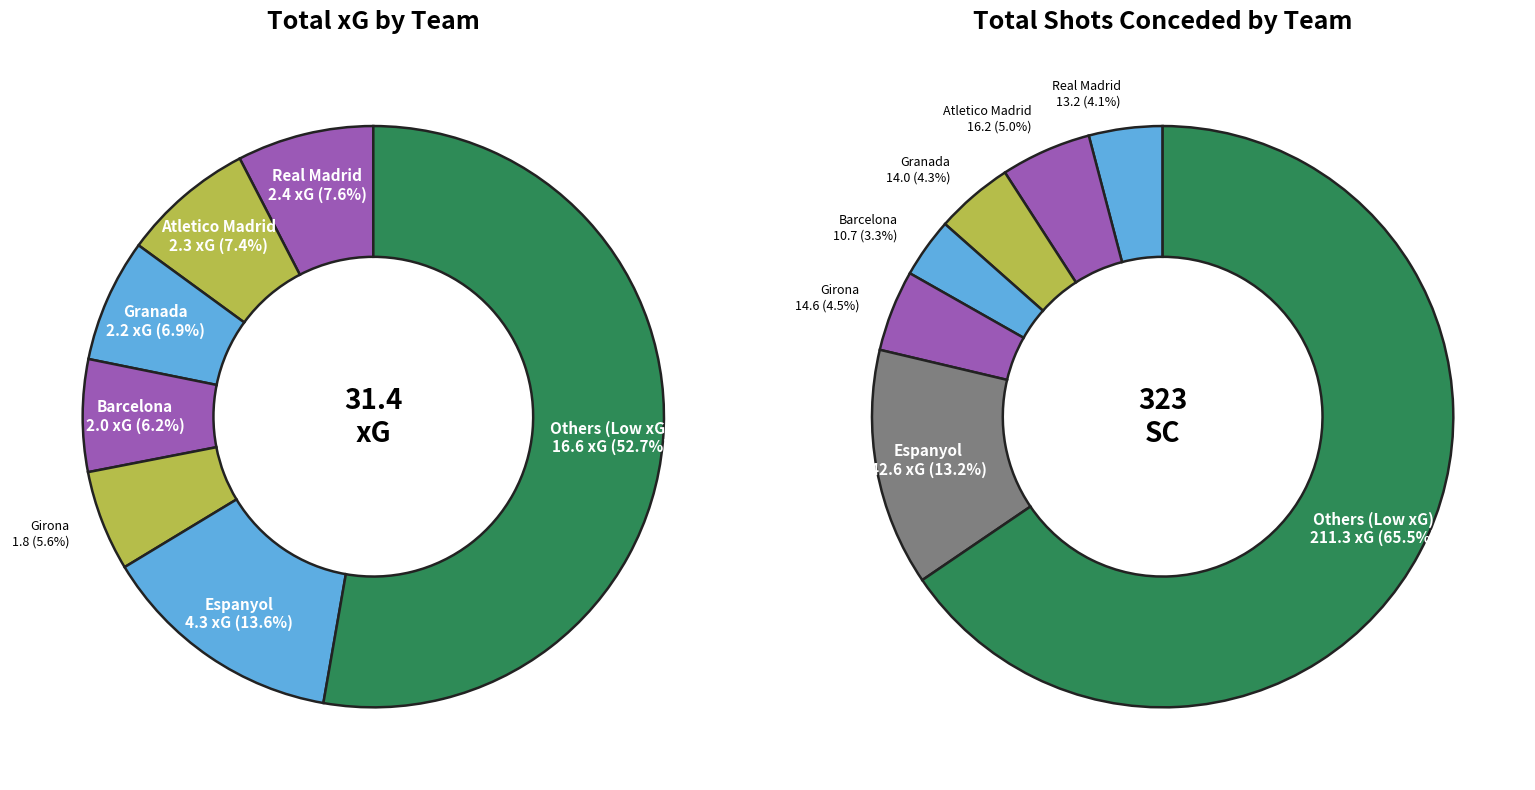

What percentage is the 4 slice, to the nearest percent?

5%